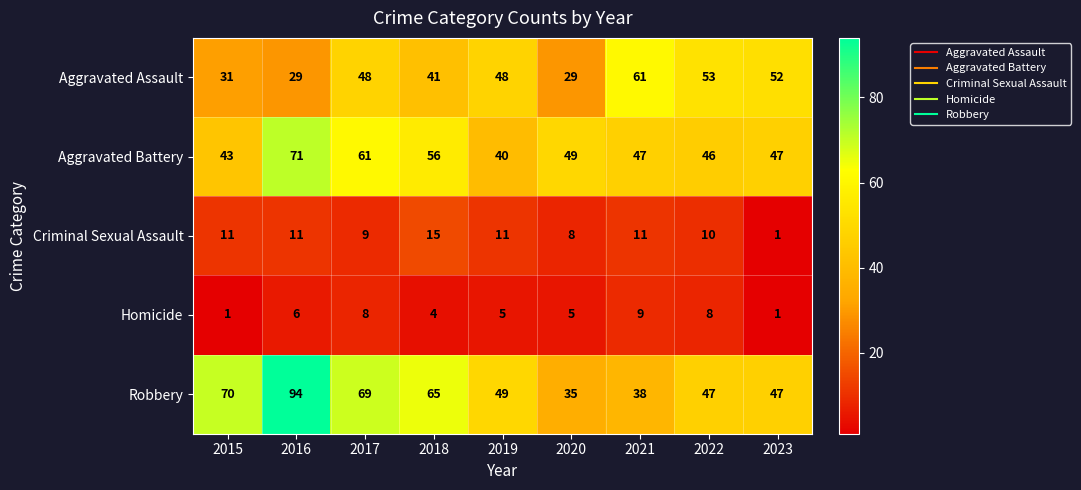

What is the difference between the maximum and minimum values in the Homicide series?

8